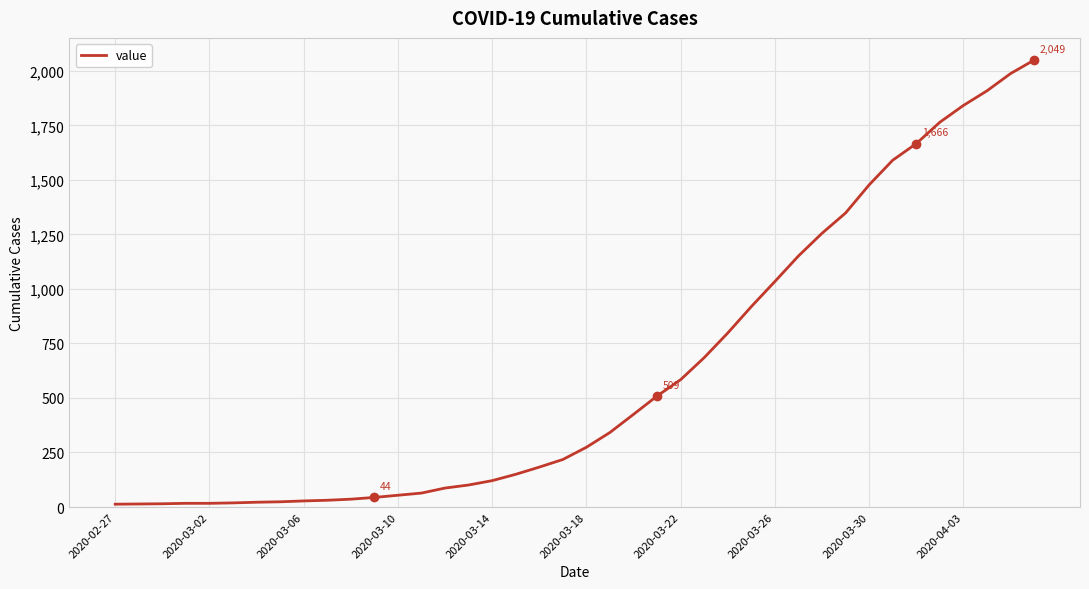

What is the difference between the maximum and minimum values?

2036